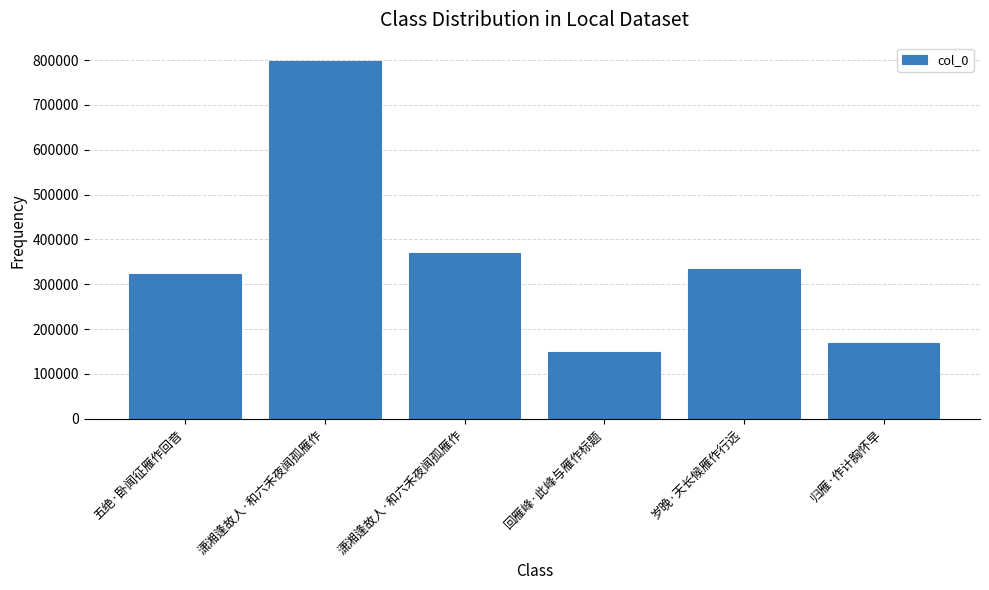

Rank the categories by value from lowest to highest.

回雁峰·此峰与雁作标题, 归雁·作计胸怀早, 五绝·卧闻征雁作回音, 岁晚·天长候雁作行远, 潇湘逢故人·和六禾夜闻孤雁作, 潇湘逢故人·和六禾夜闻孤雁作